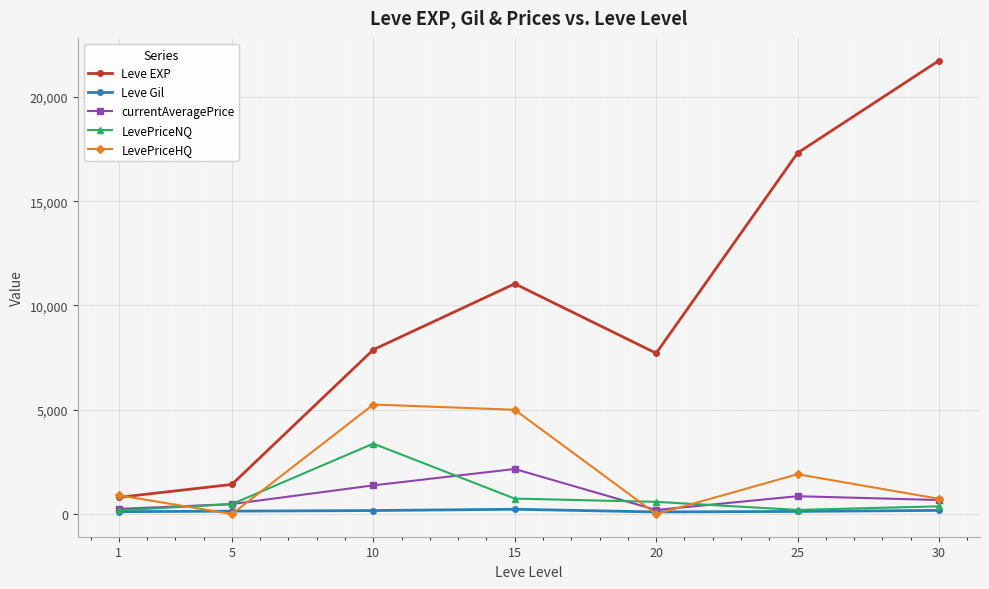

Read the LevePriceNQ value at 25.

197.0